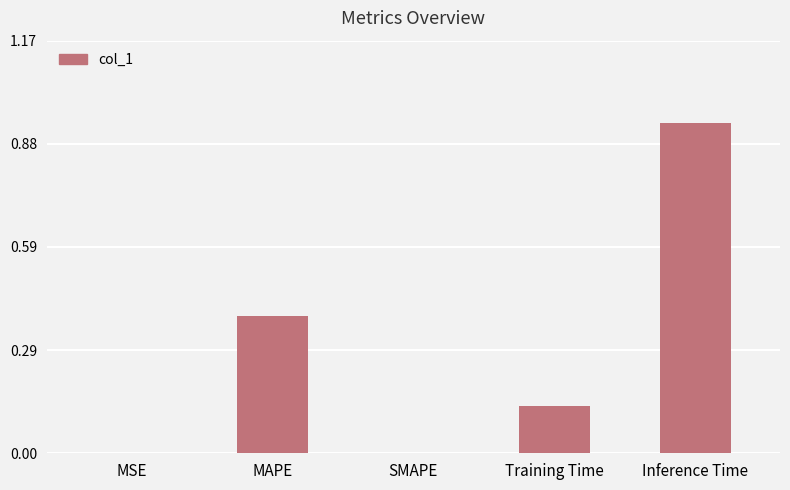

The value at SMAPE is 0.6. True or false?

False